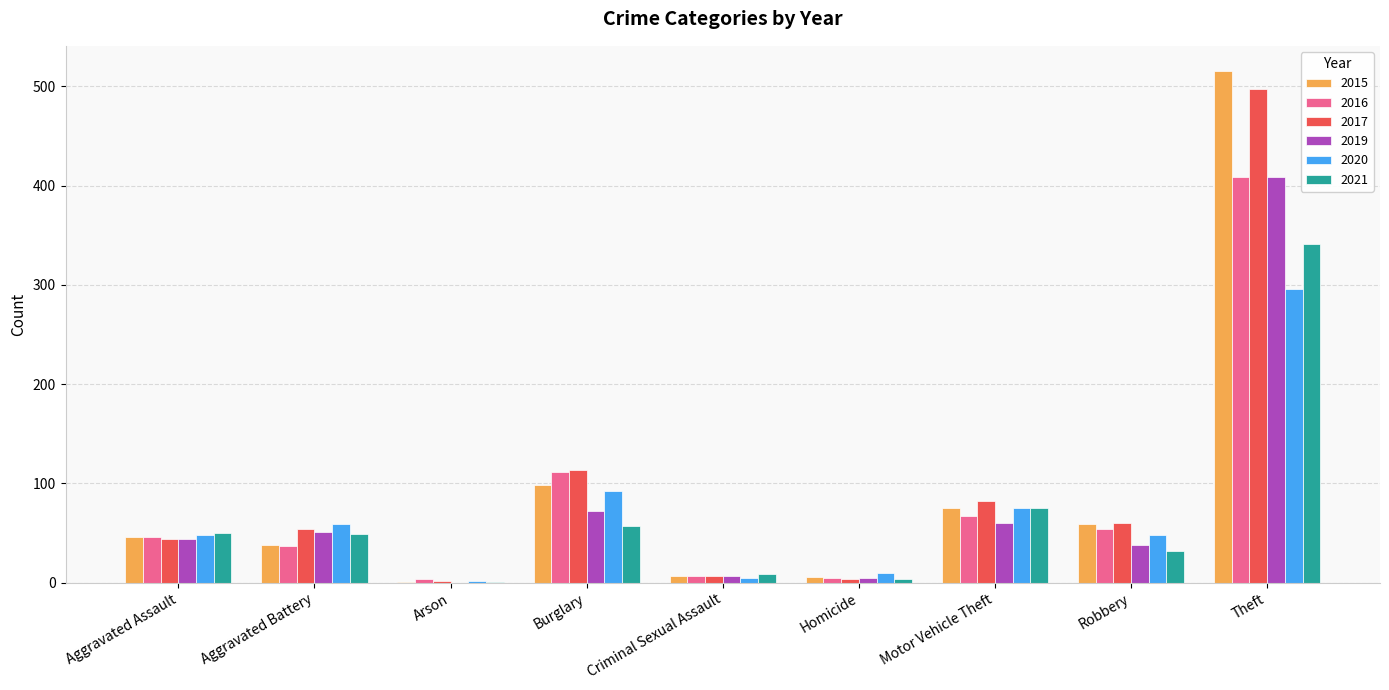

The 2019 series shows 7 at Criminal Sexual Assault. True or false?

True